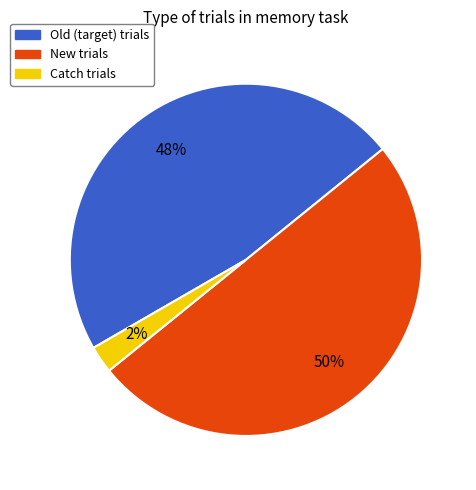

To the nearest percent, what is the average slice percentage?

33%